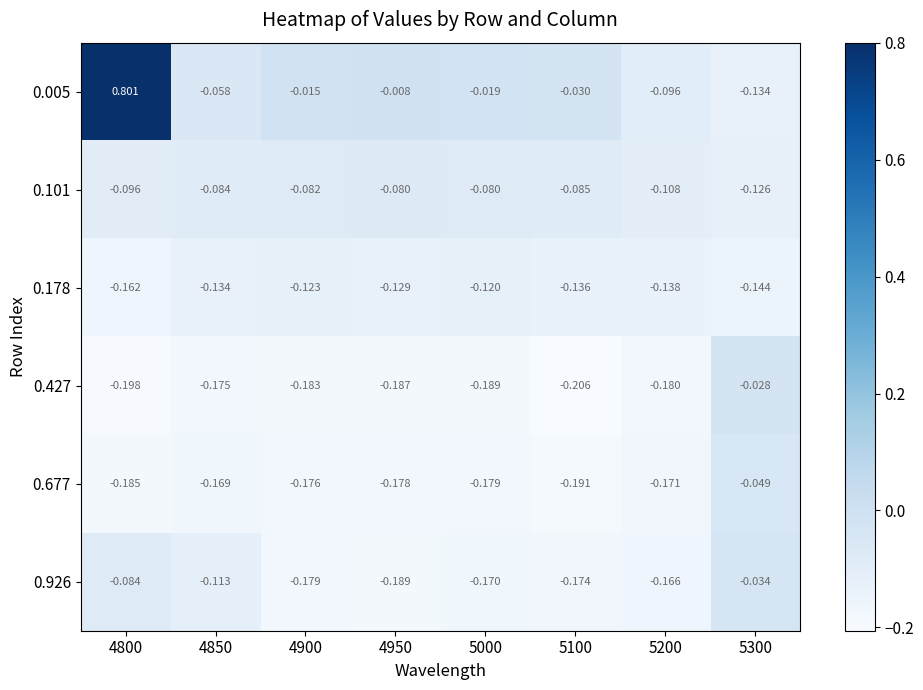

Is the value of 0.101 at 5300 greater than the value of 0.005 at 4850?

No